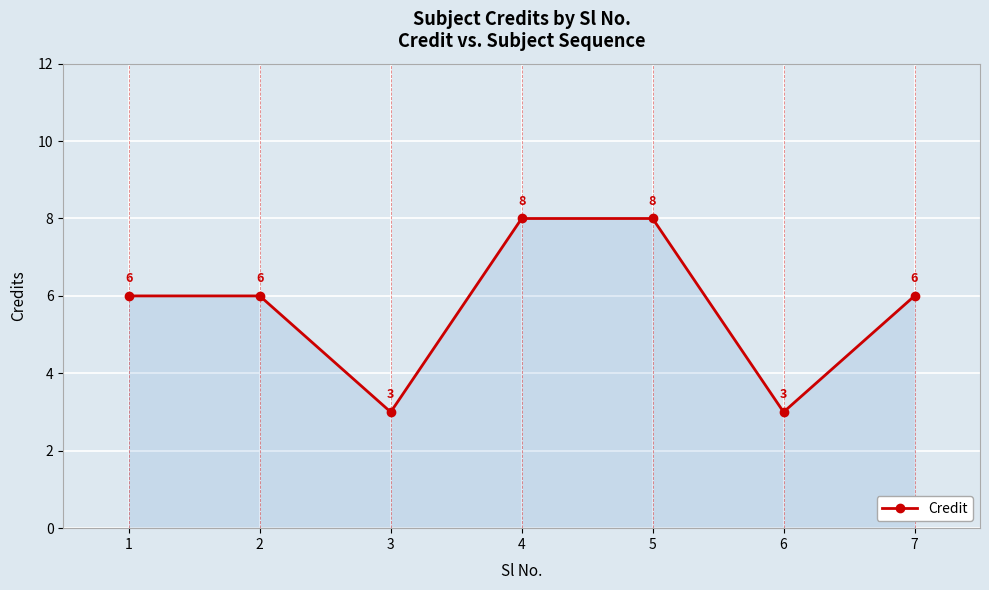

What is the difference between the values at 5 and 7?

2